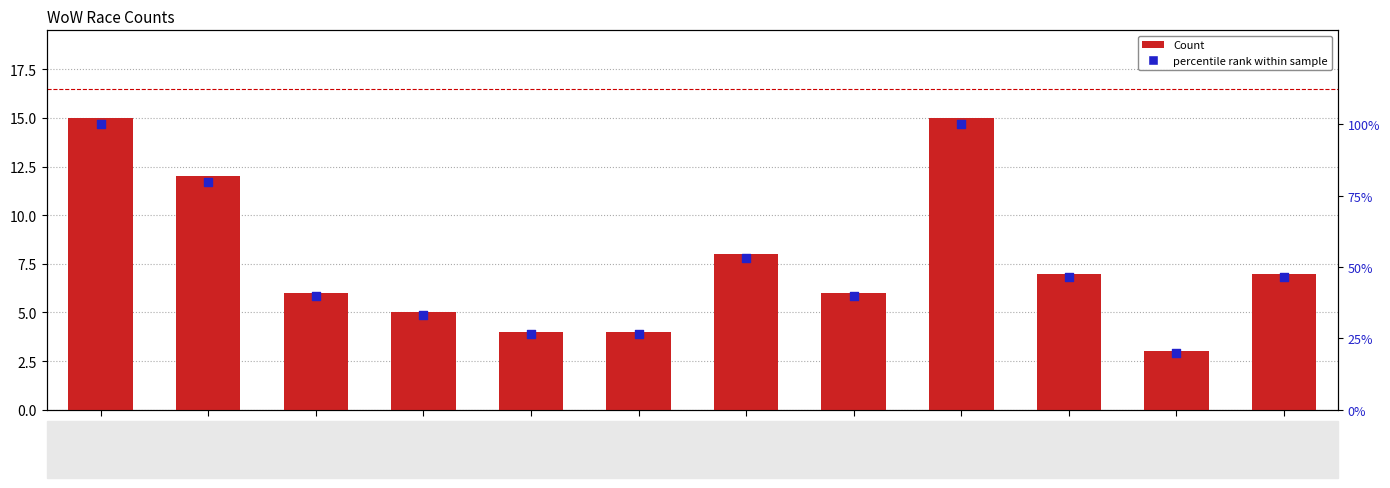

Which series has the largest Y range (max minus min)?

percentile rank within sample